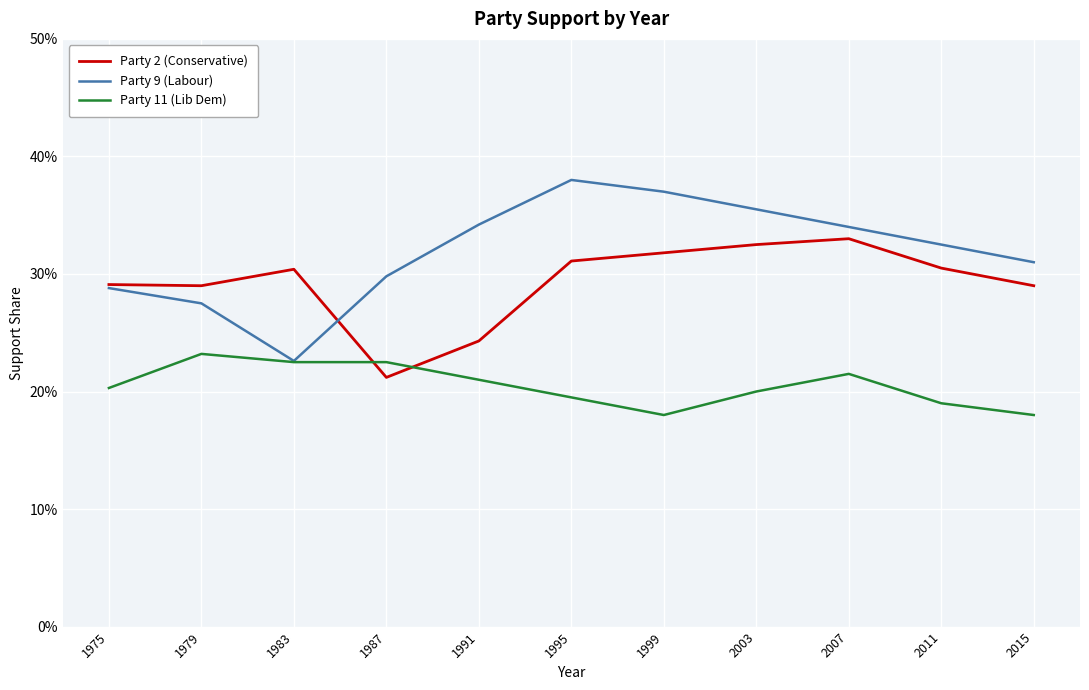

List the series in order of their peak value, highest first.

Party 9 (Labour), Party 2 (Conservative), Party 11 (Lib Dem)